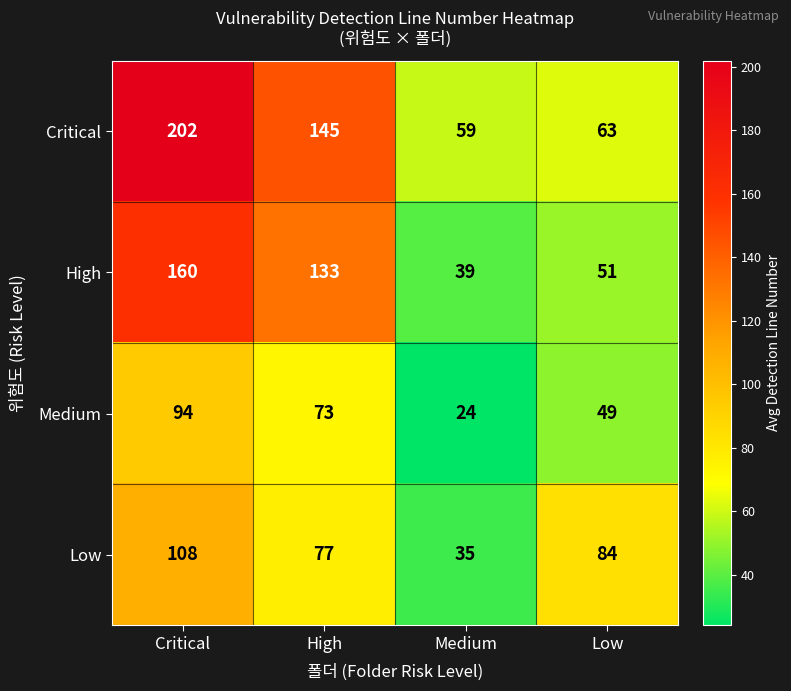

Is it true that Low equals 18 at High?

False